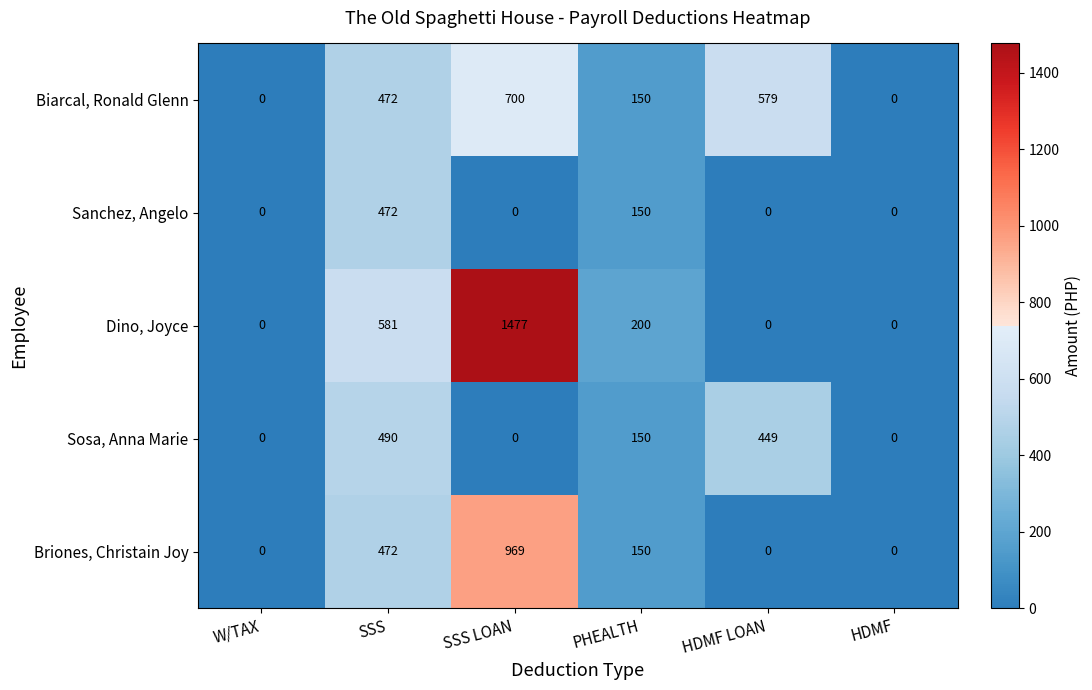

List the series in order of their overall mean, highest first.

Dino, Joyce, Biarcal, Ronald Glenn, Briones, Christain Joy, Sosa, Anna Marie, Sanchez, Angelo